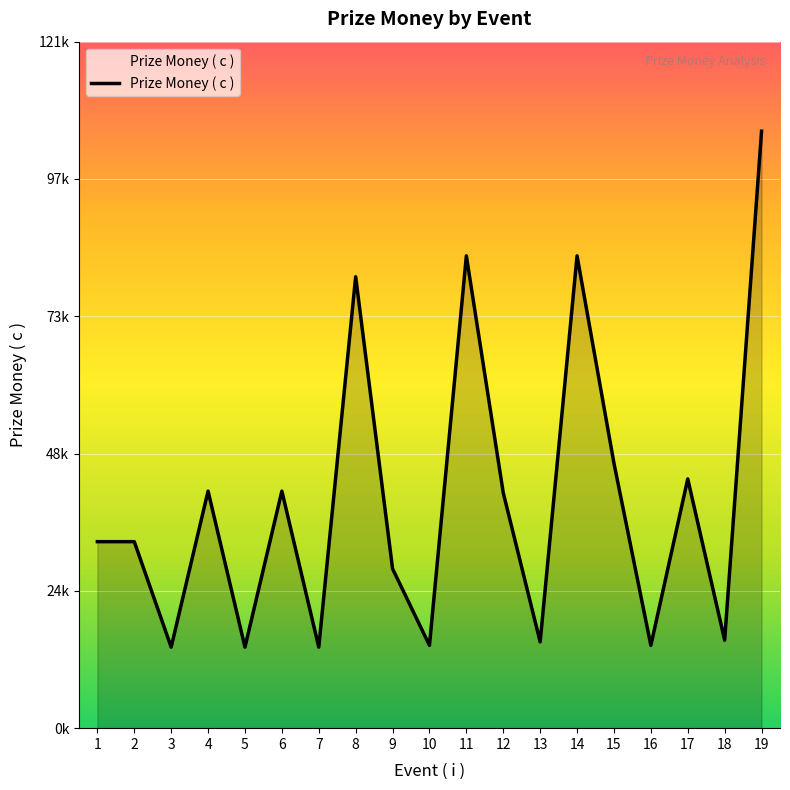

What is the ratio of the value at 16 to the value at 13?

1.0